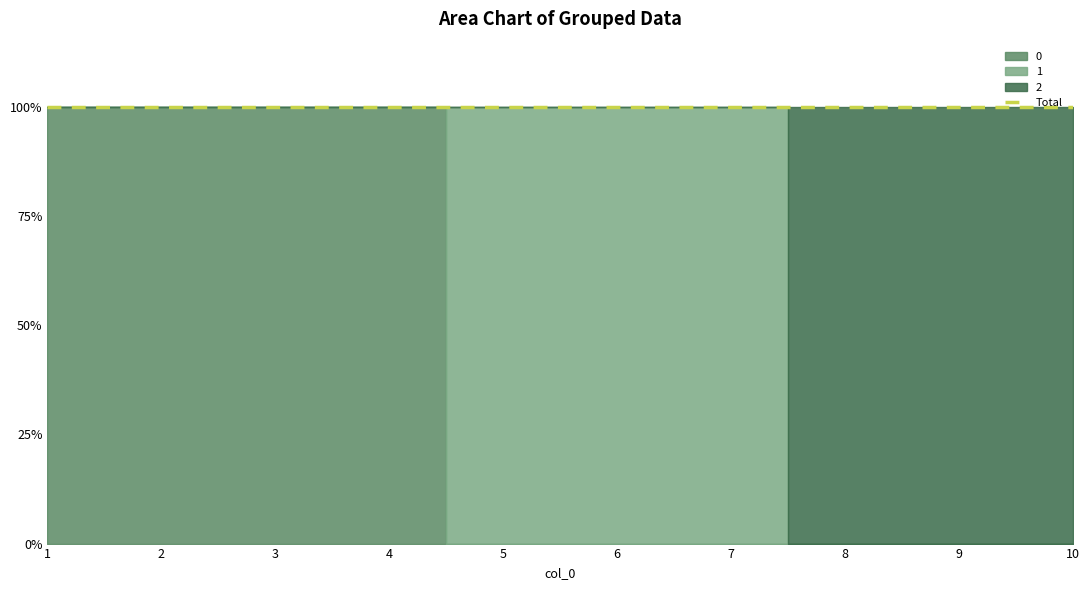

The value of 0 at 9 is 0. True or false?

False